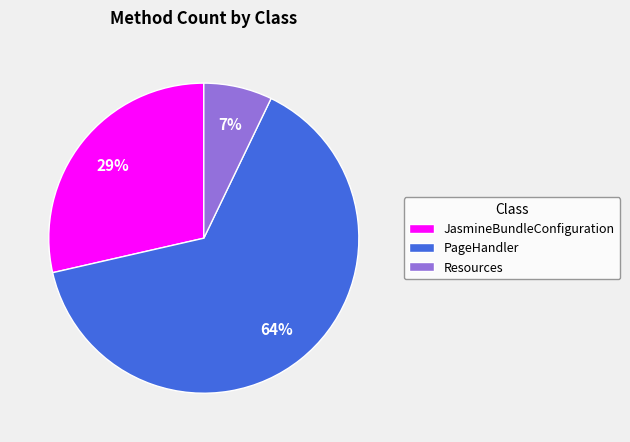

Which slice represents more than half of the pie?

PageHandler